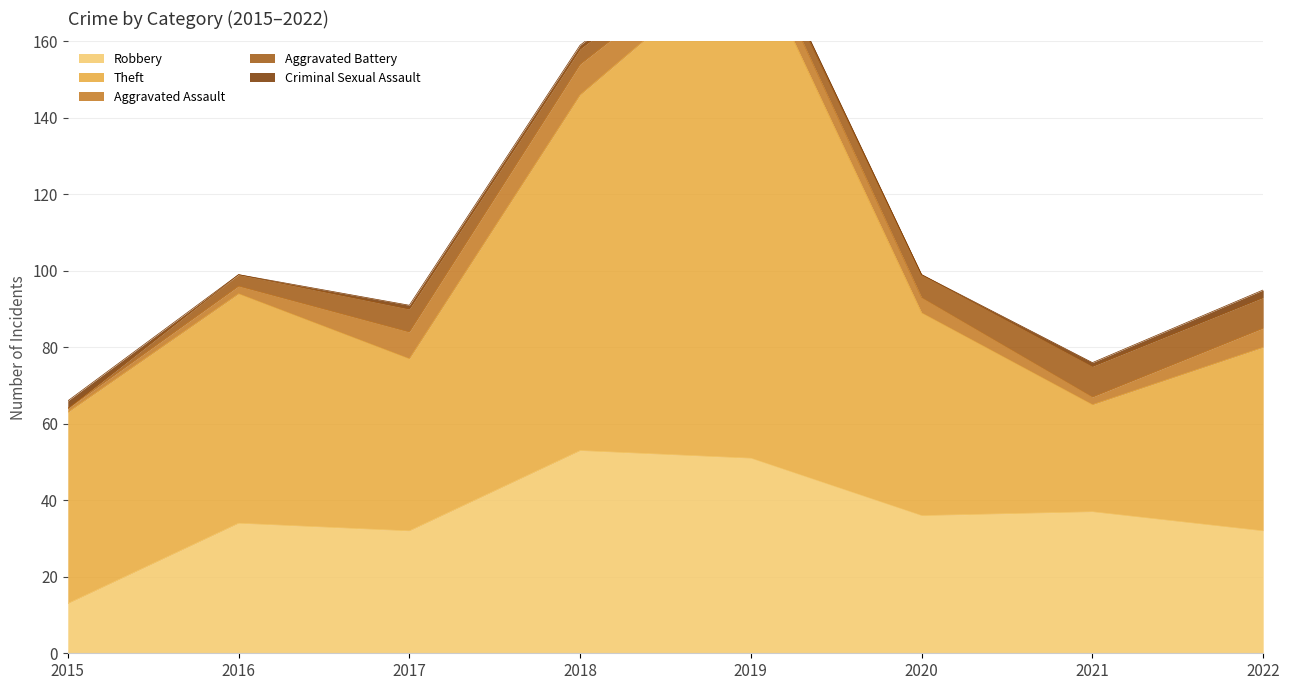

Is the value of Criminal Sexual Assault at 2015 greater than the value of Aggravated Battery at 2022?

No